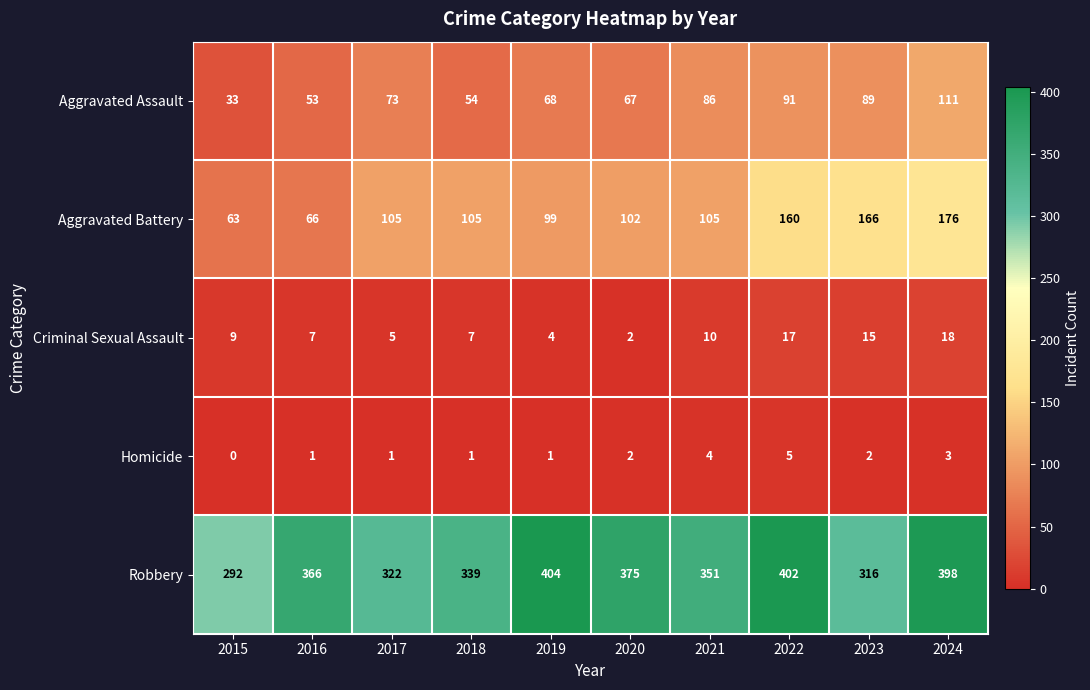

At which label is Robbery closest to 348?

2021